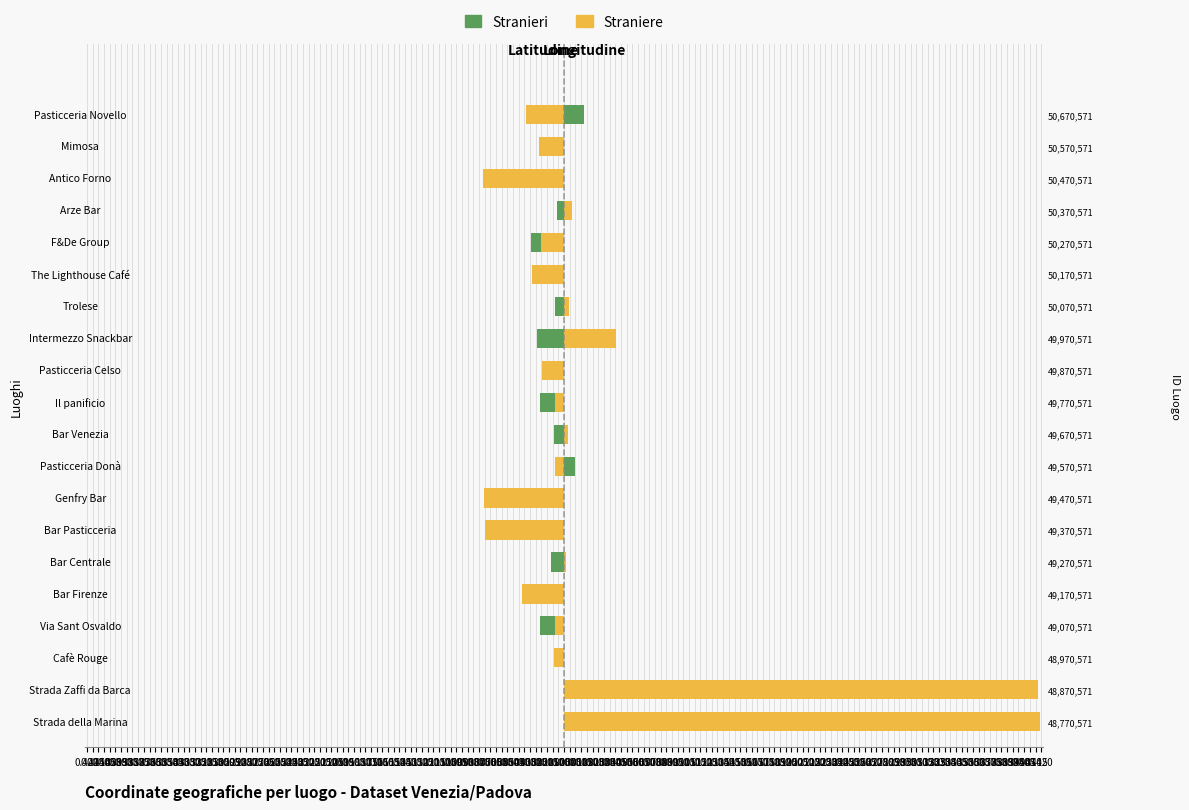

At Antico Forno, list the series in order from largest to smallest.

Stranieri, Straniere